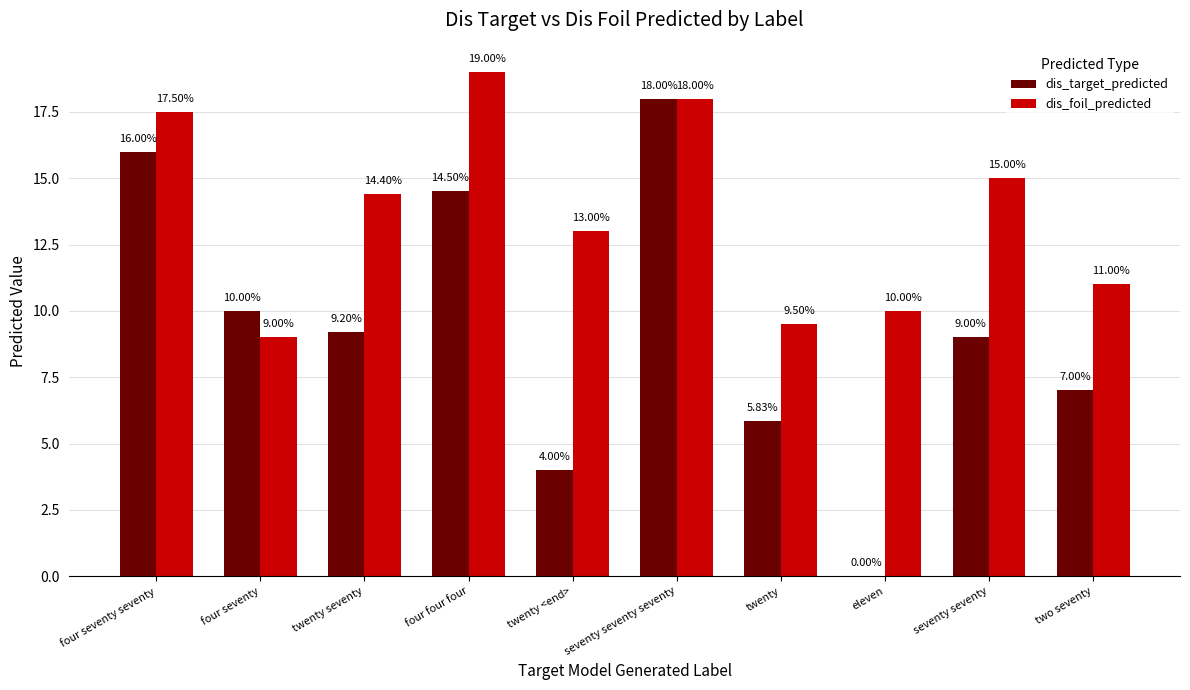

The dis_target_predicted series shows 12.9 at twenty seventy. True or false?

False